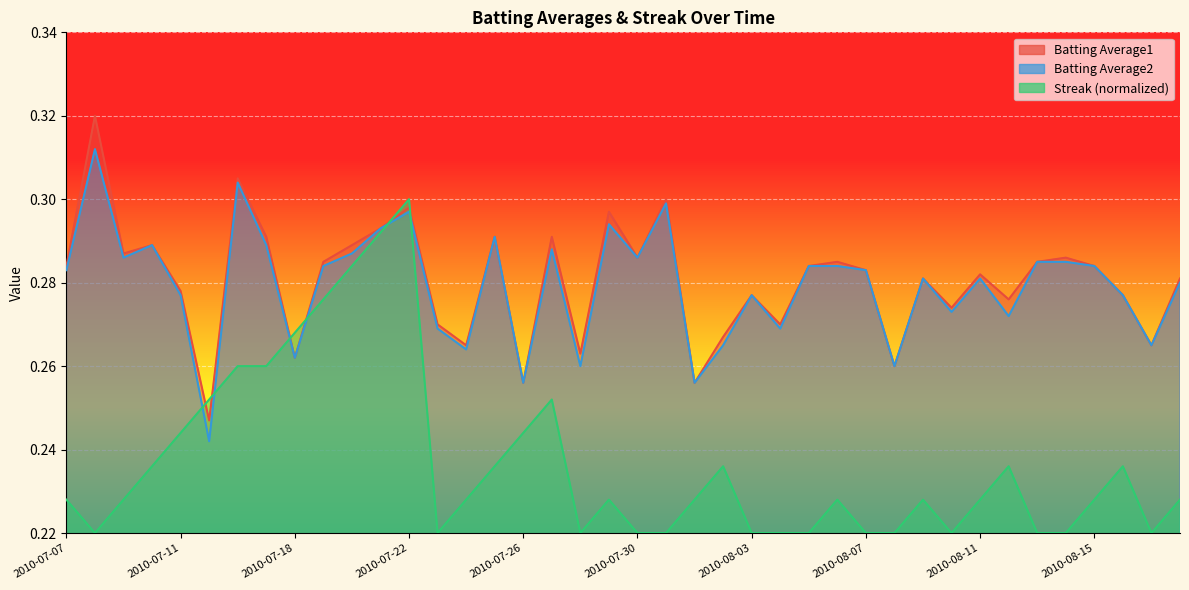

Which series has the largest range (max minus min)?

Streak